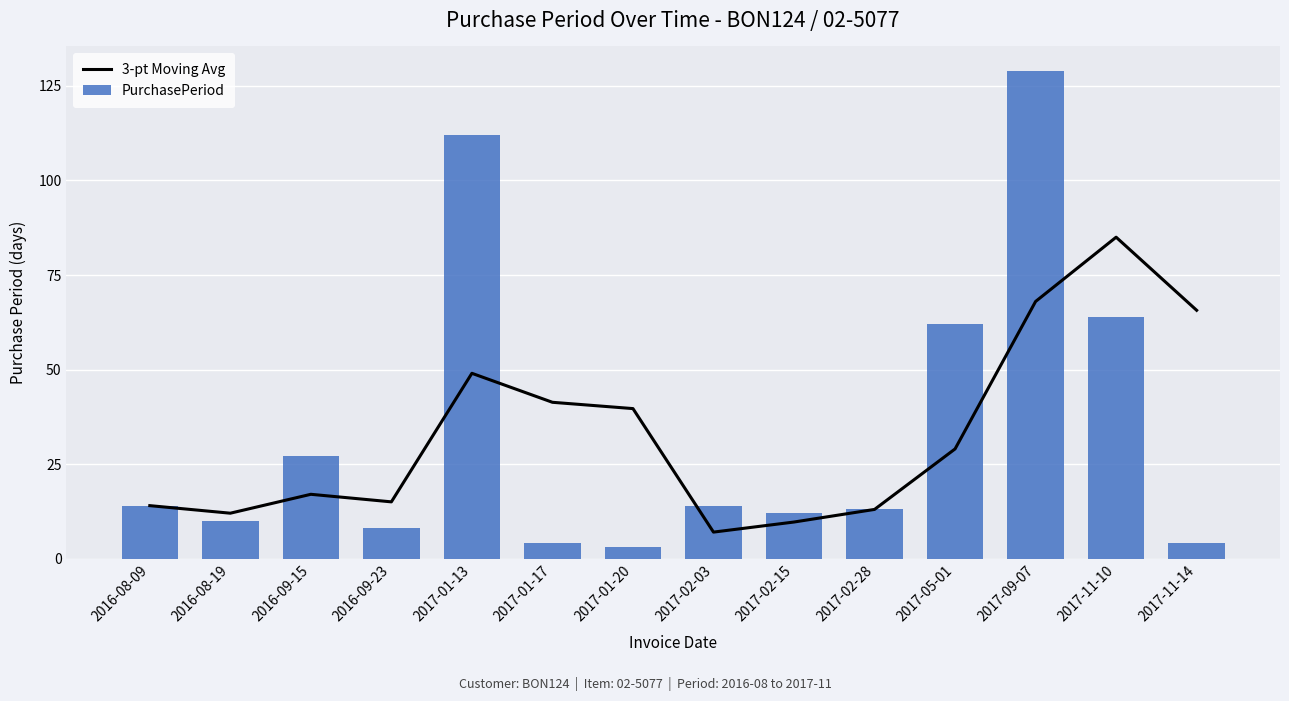

What is the difference between the maximum and minimum values in the 3-pt Moving Avg series?

78.0